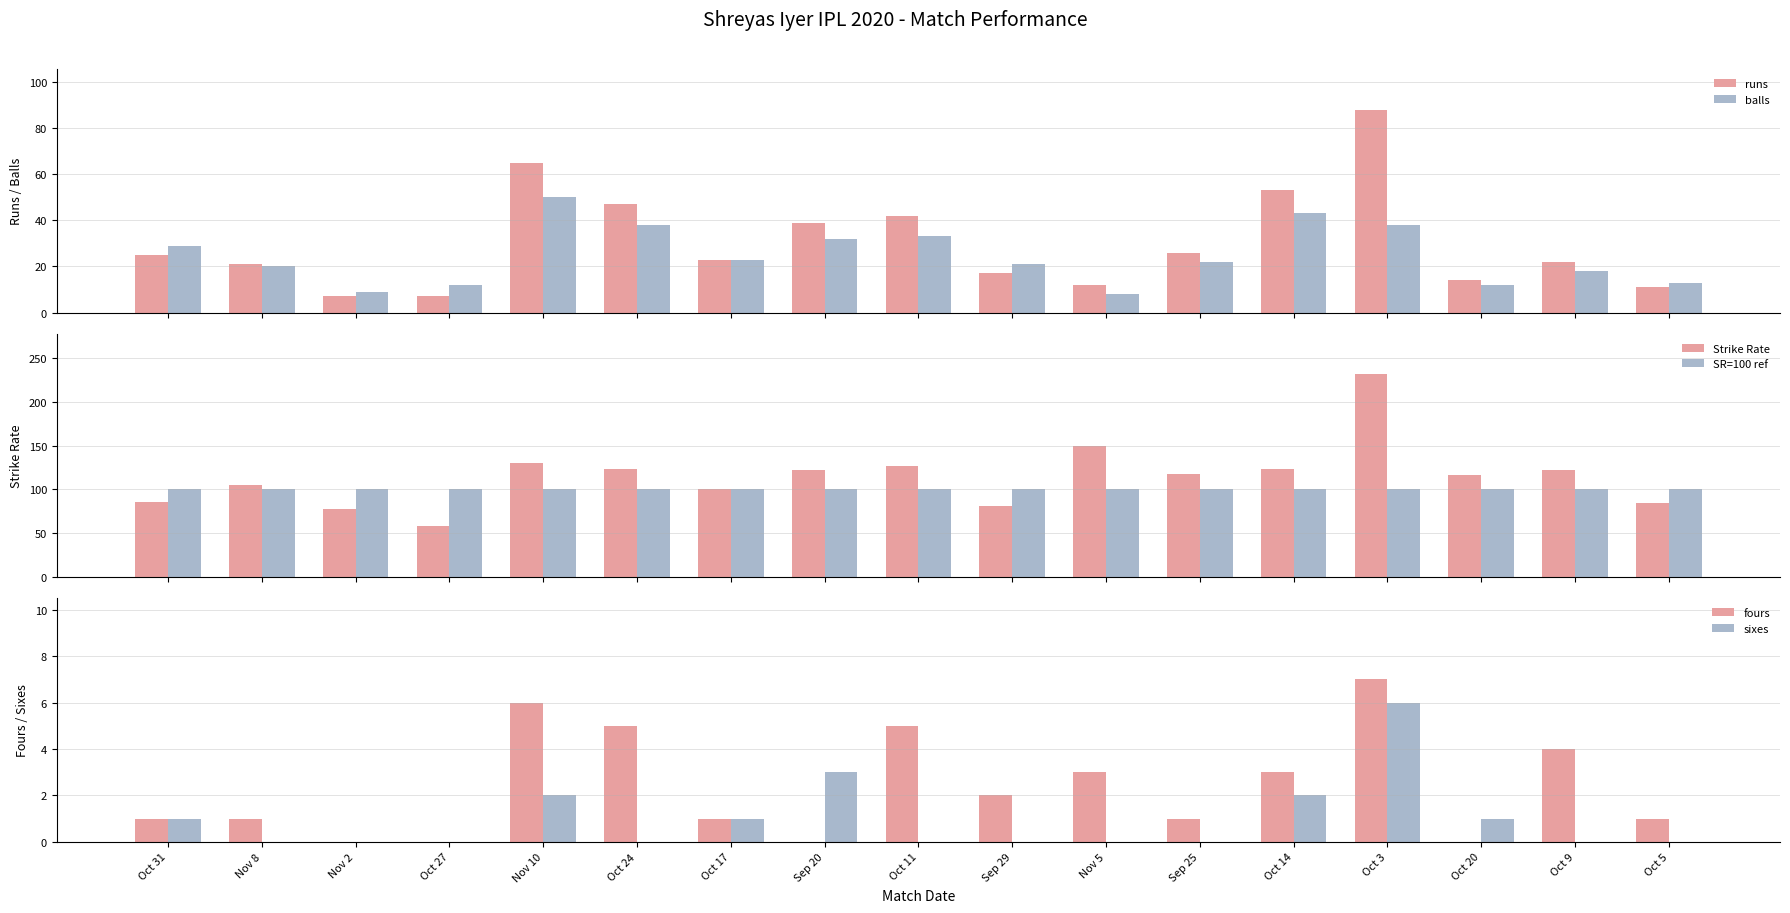

What is the highest value of the fours series?

7